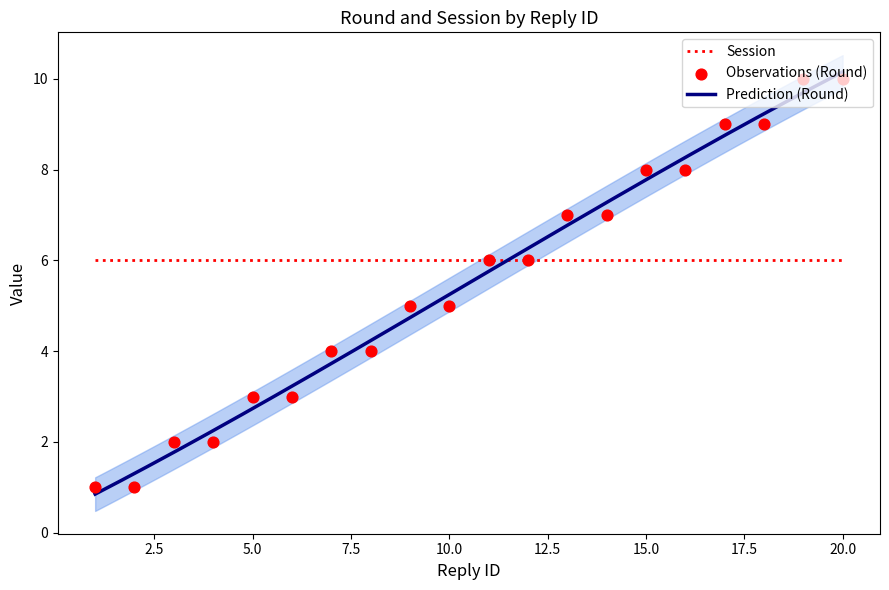

What is the change in value from 6 to 12?

+3